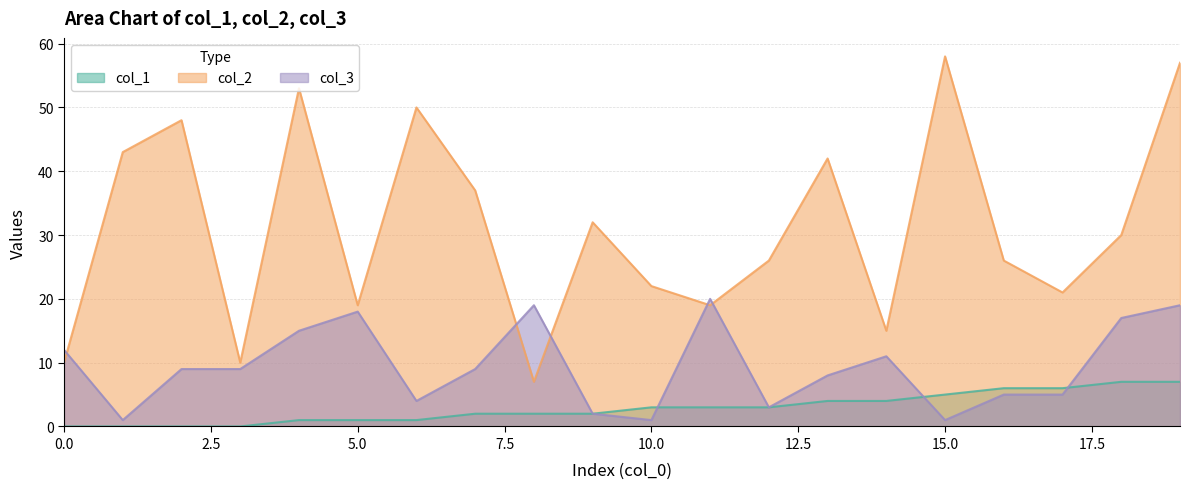

Which category has the highest value in the col_2 series?

15.0